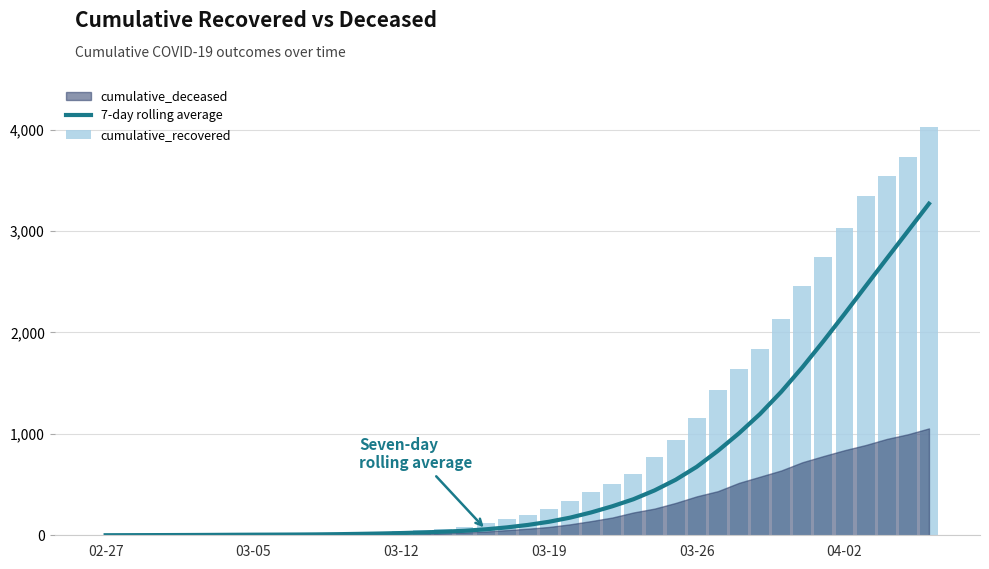

How many data points in 7-day rolling average are above 101?

20